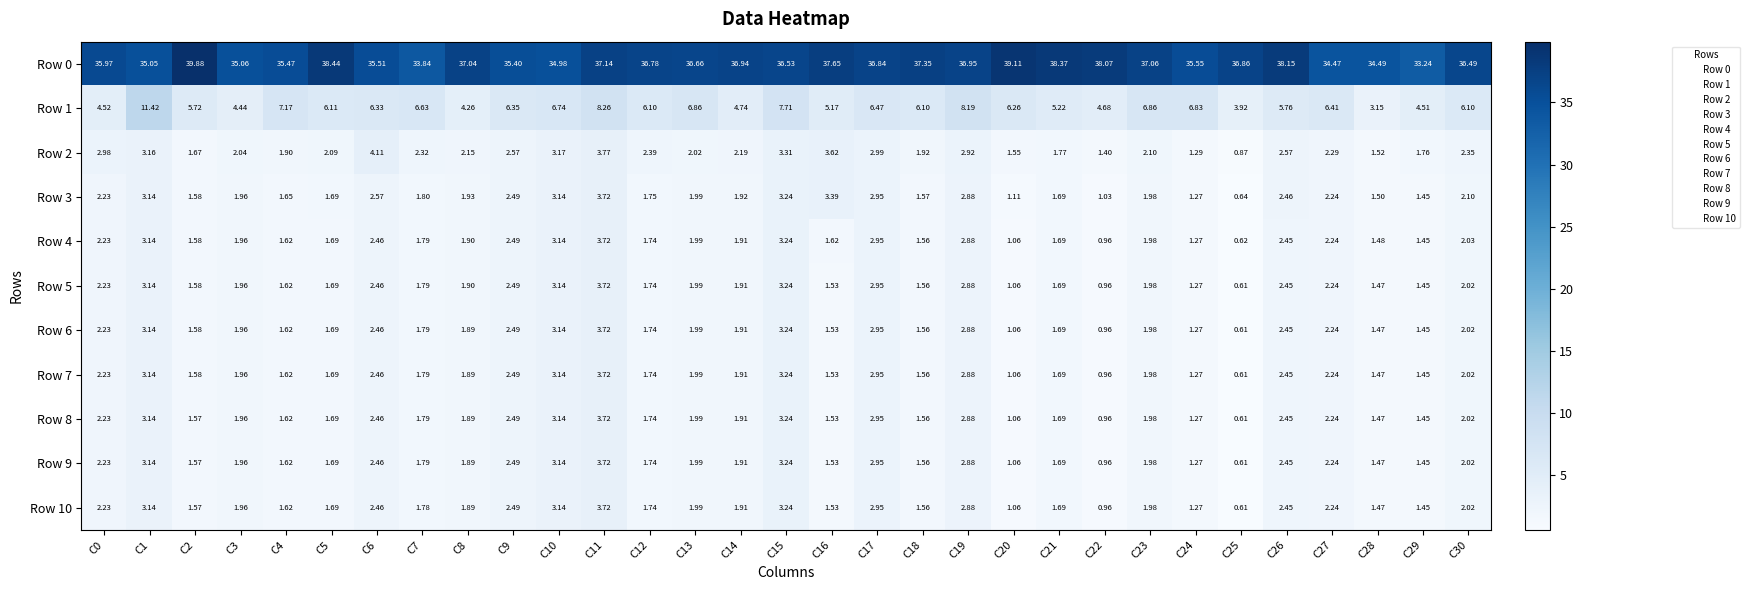

Is the value of Row 9 at C5 greater than the value of Row 1 at C18?

No